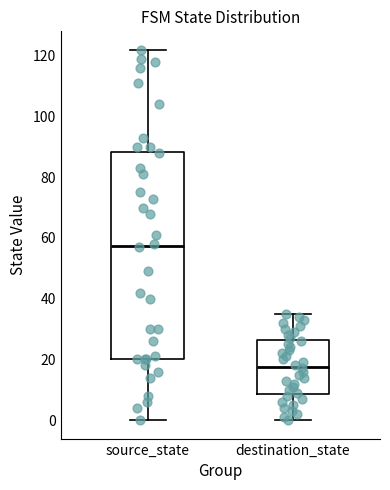

Comparing the boxes themselves (not the whiskers), which one is the tallest?

source_state